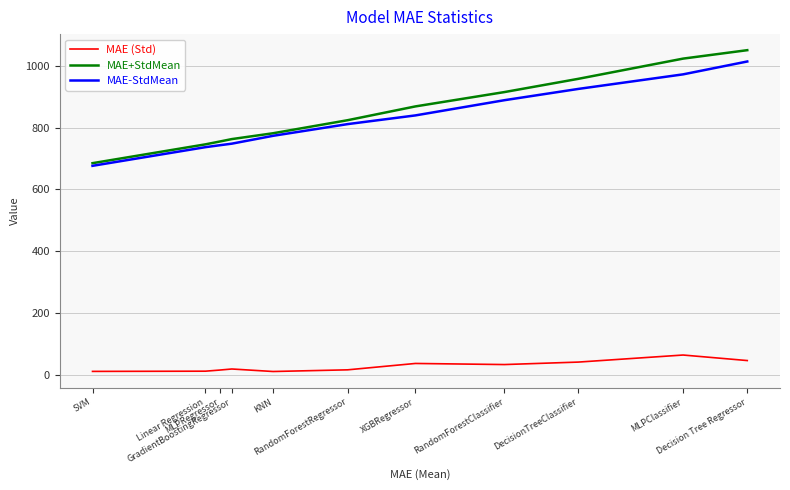

What is the highest value of the MAE (Std) series?

63.7